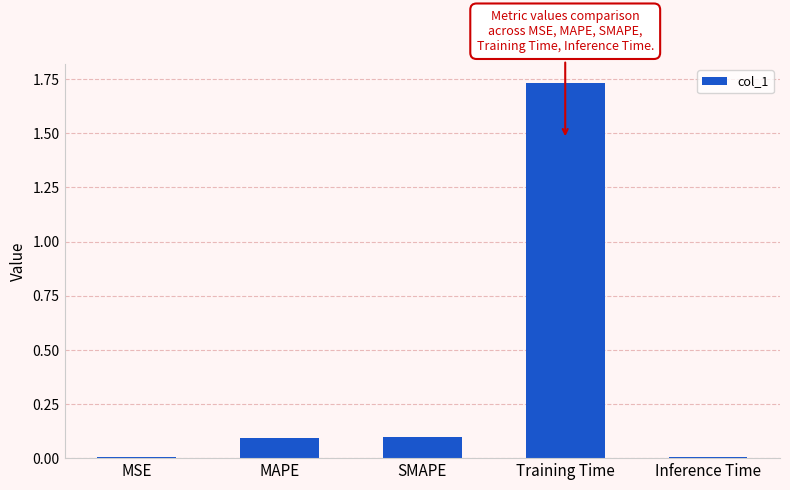

True or false: the data shows 0.0 at Inference Time.

True